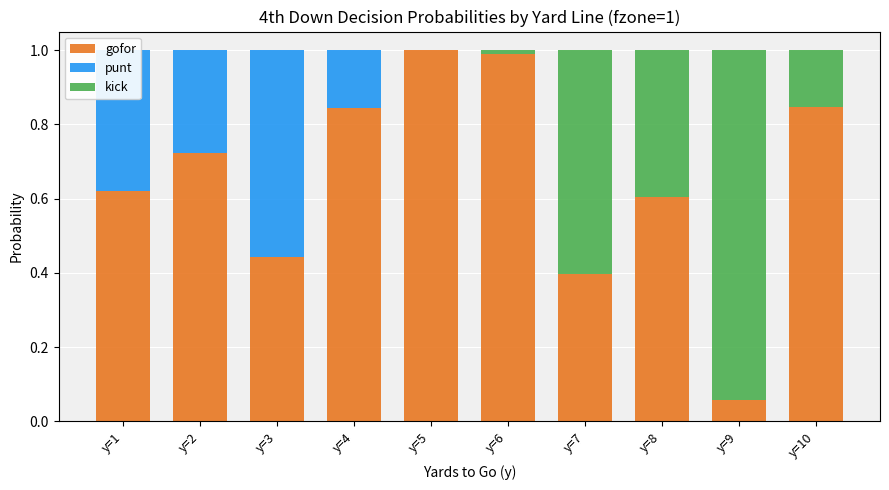

How many bars are there in total?

30